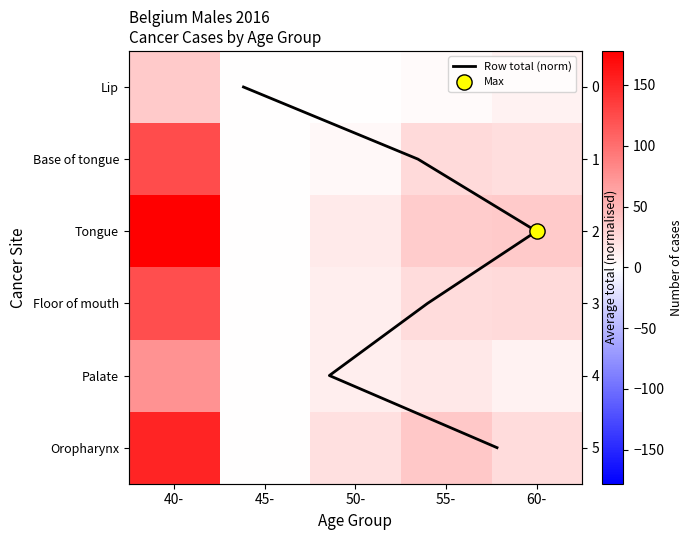

What is the sum of the Lip values at 40- and 50-?

38